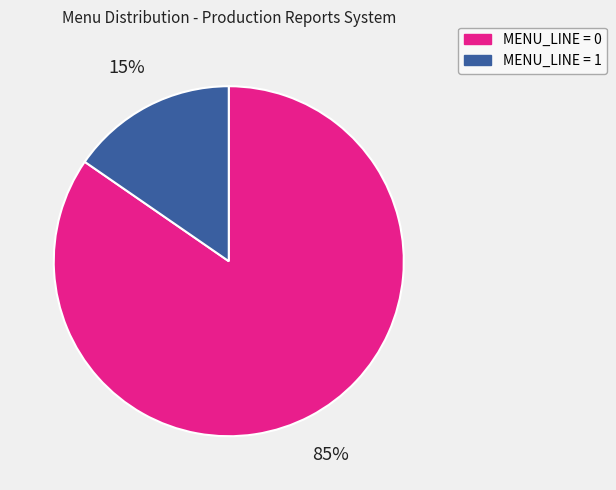

How many slices are in this pie chart?

2